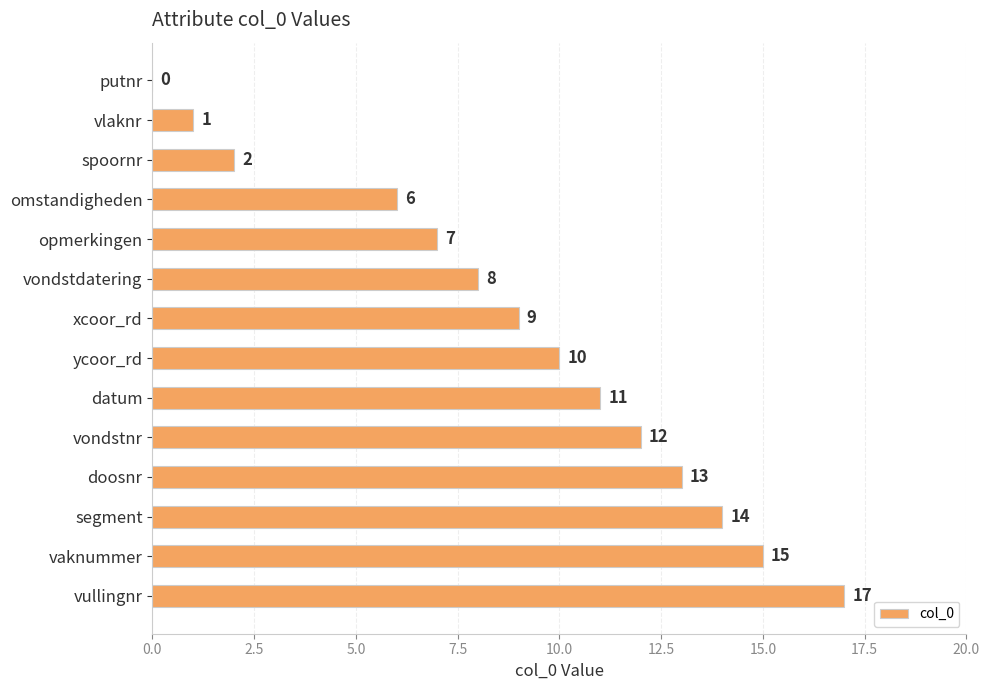

How many series are shown in this chart?

1